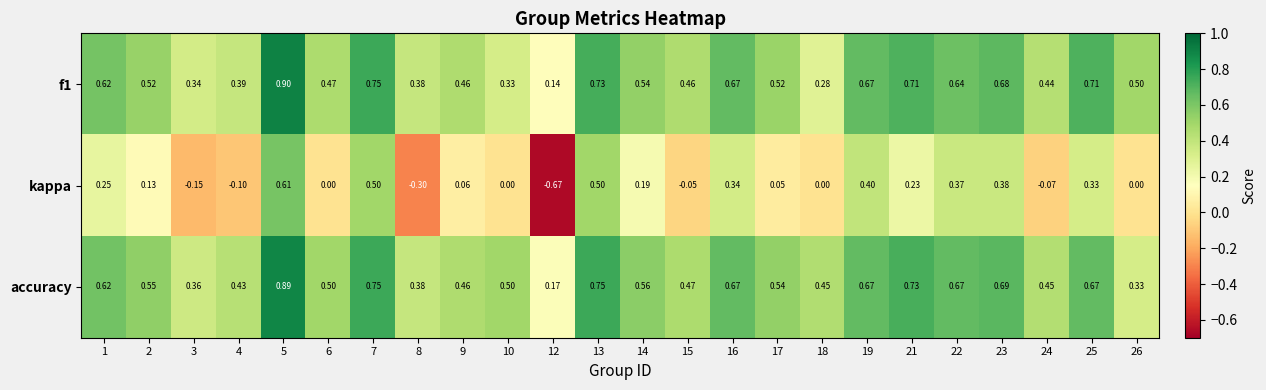

Which series has the largest total across all categories?

accuracy